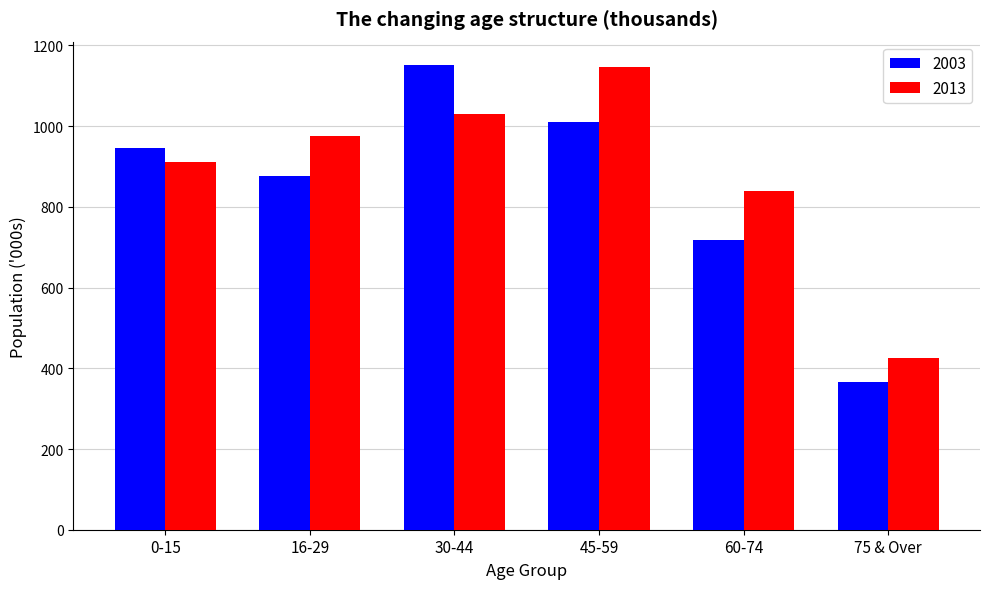

True or false: 2003 has a value of 1009.2 at 45-59.

True